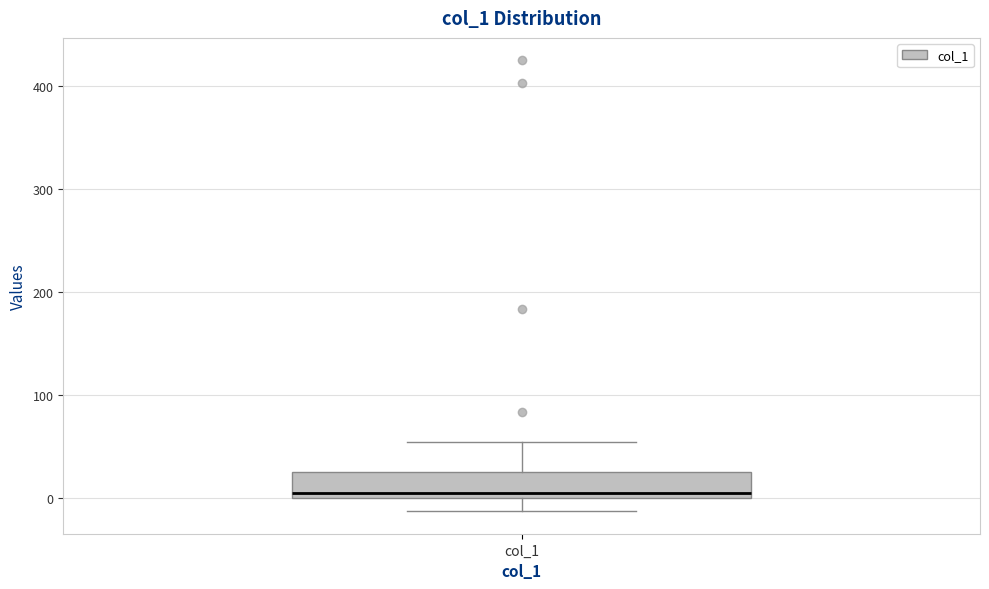

Transcribe this box plot: give where the median line is, the range the box spans, and where the two whiskers end, as read against the y-axis. The values are not printed on the chart, so give them approximately, as read against the axis.

median 0 (just above the box's lower edge), box 0 to 30, whiskers -10 to 50